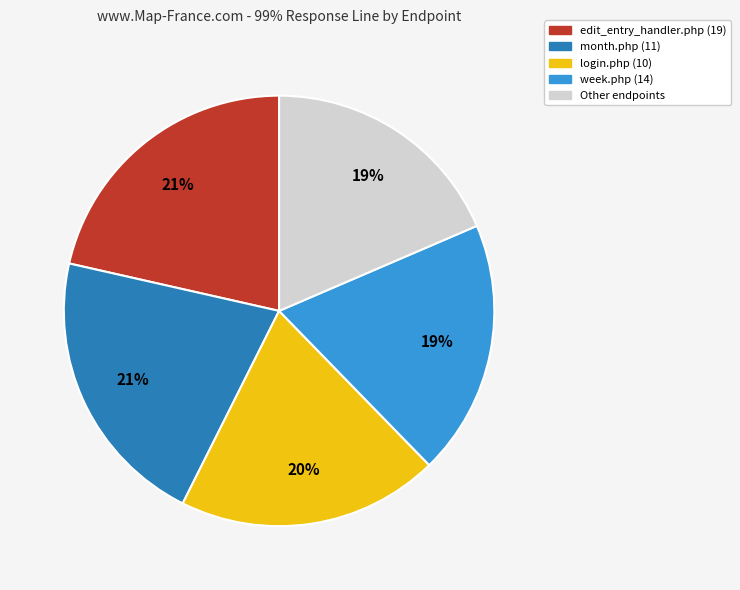

Is there a majority slice in this chart?

No